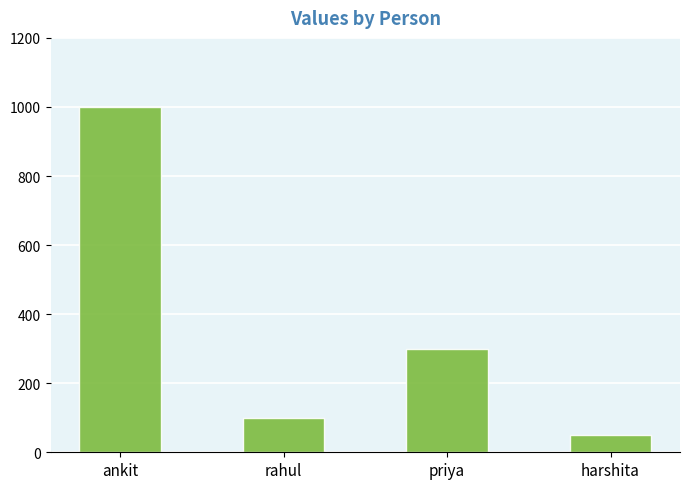

Does the chart contain stacked bars?

No